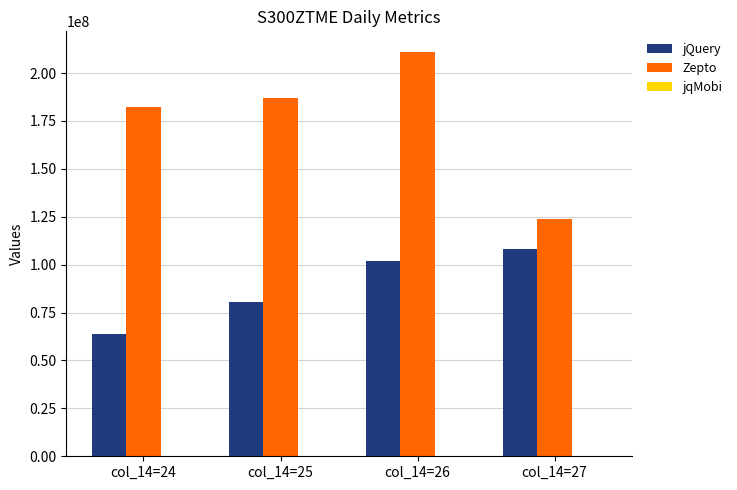

The jQuery series shows 104381340 at col_14=24. True or false?

False